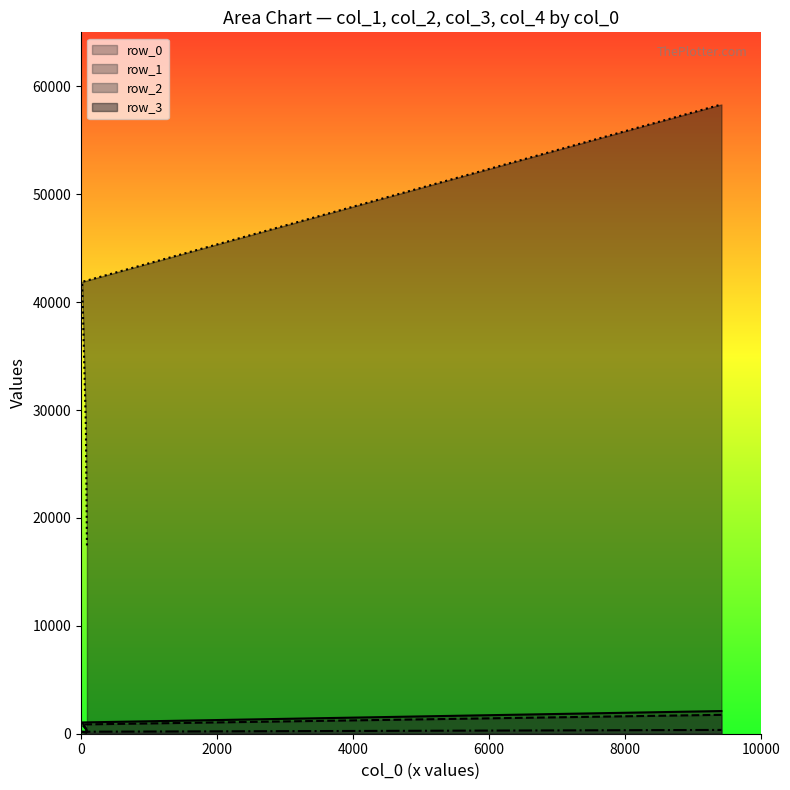

What position from the left is 16?

3